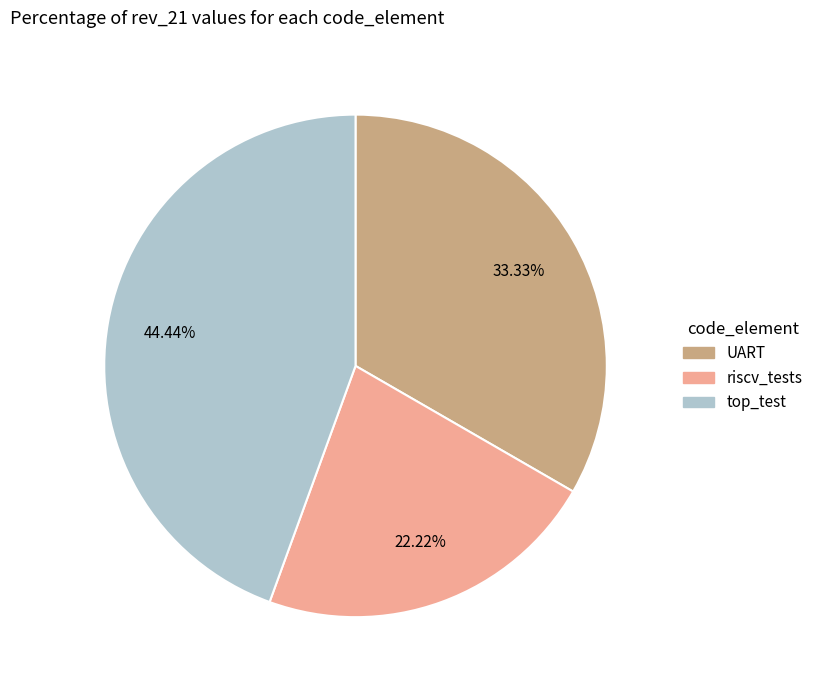

Which slice is the largest?

top_test